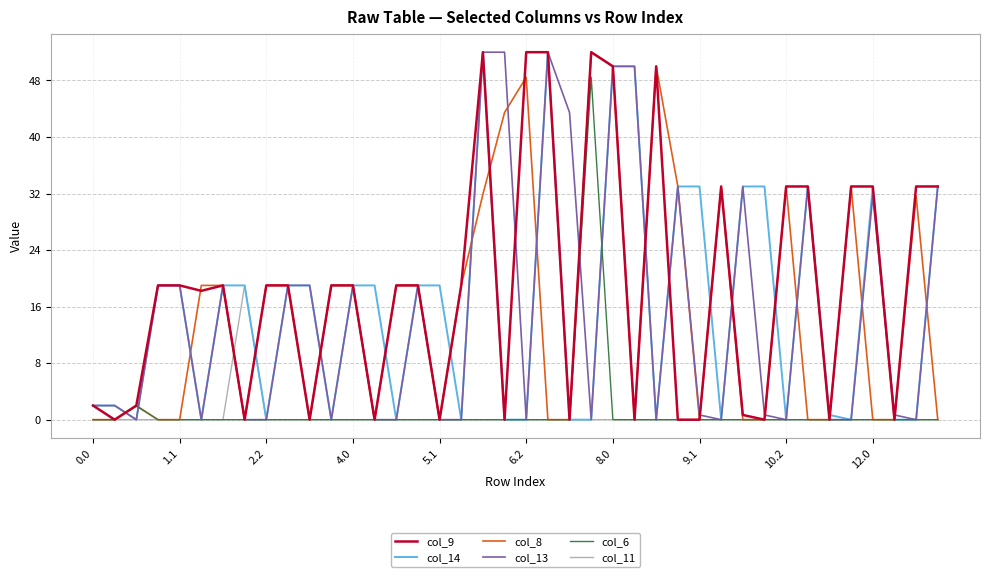

Which series has the largest total across all categories?

col_9